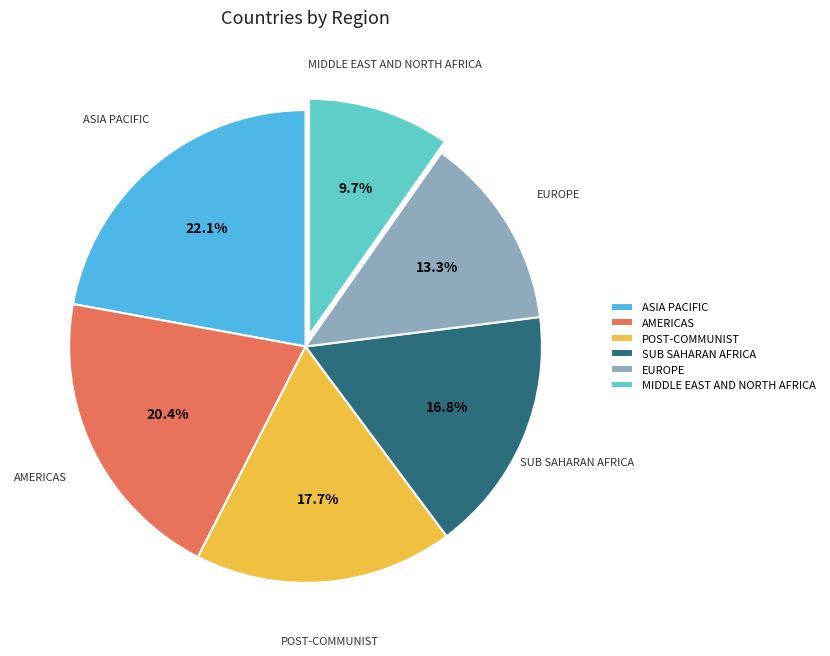

Combined, do AMERICAS and POST-COMMUNIST account for over 50%?

No